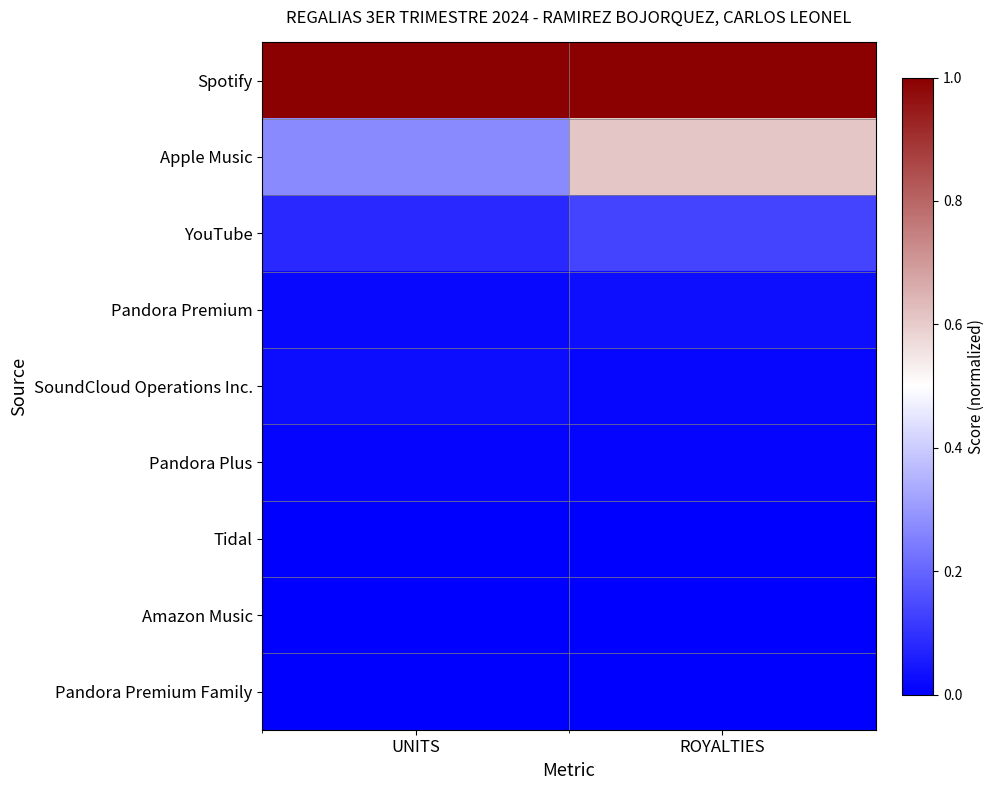

Which series has the largest total across all categories?

Spotify